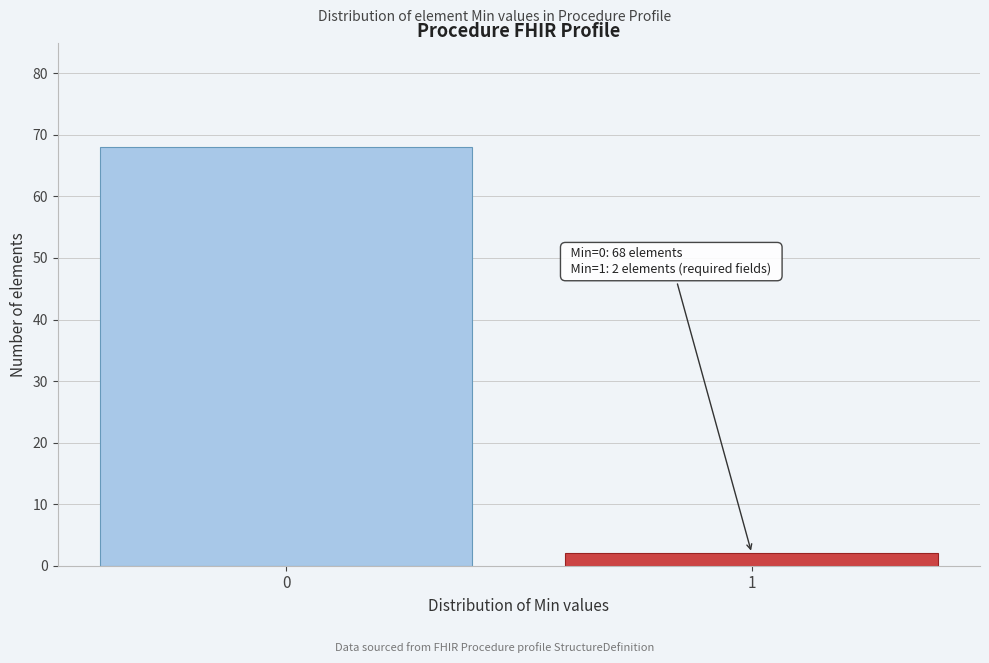

Reading right to left, extract all data points from this chart.

1=2	0=68